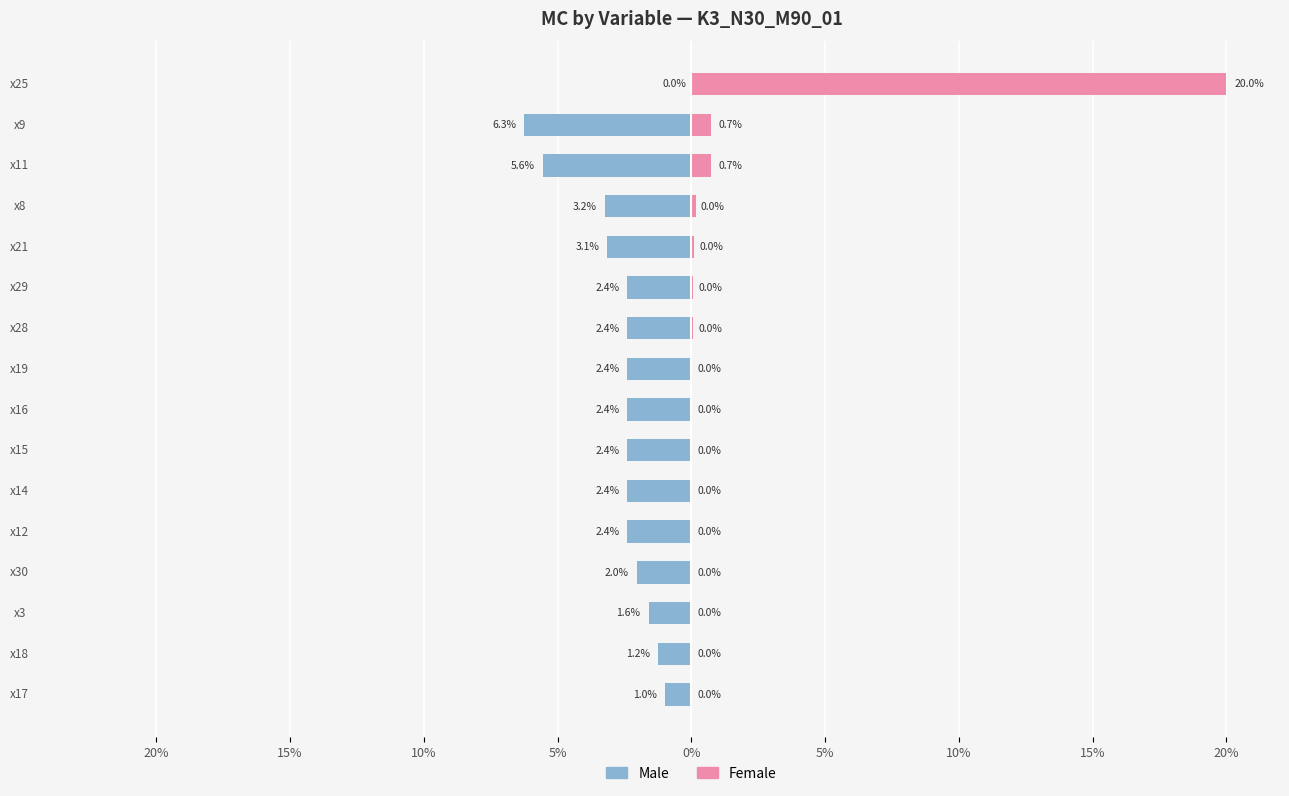

What is the difference between the maximum and second lowest values in the Male series?

5.6